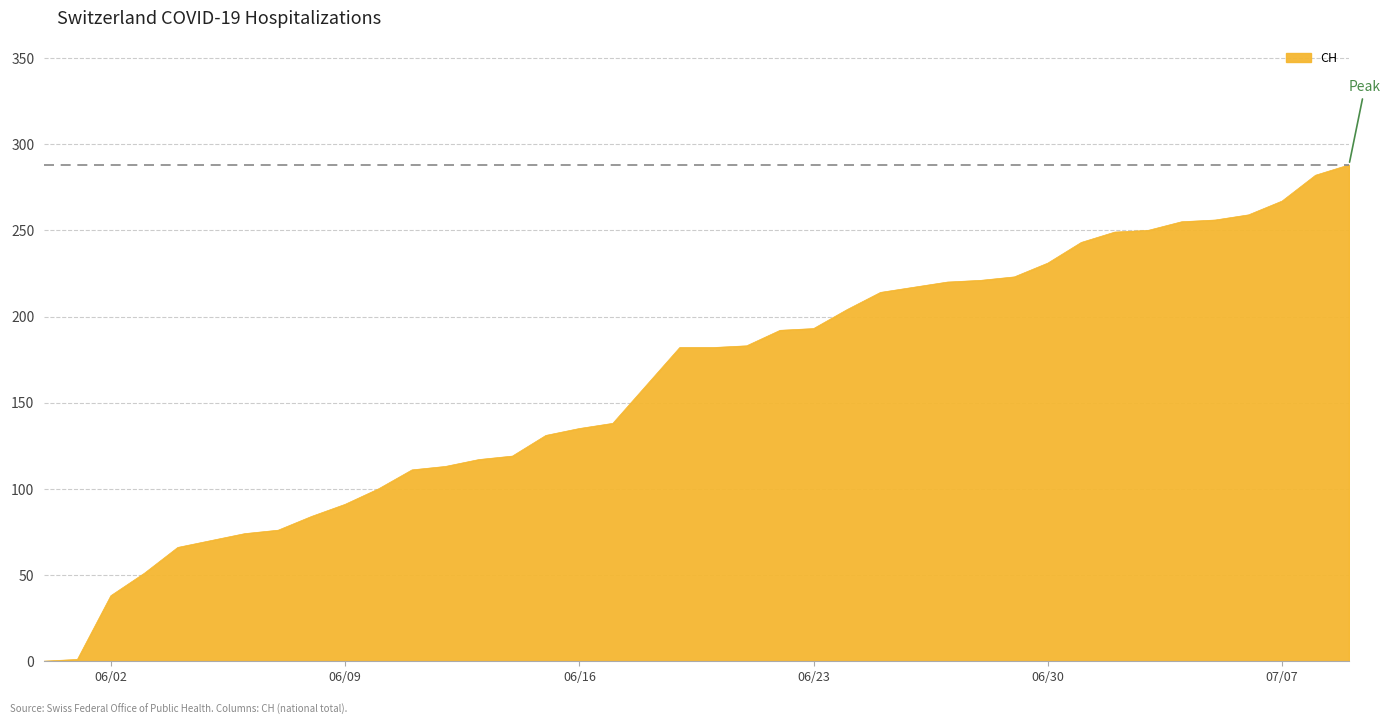

What is the maximum value shown in the chart?

288